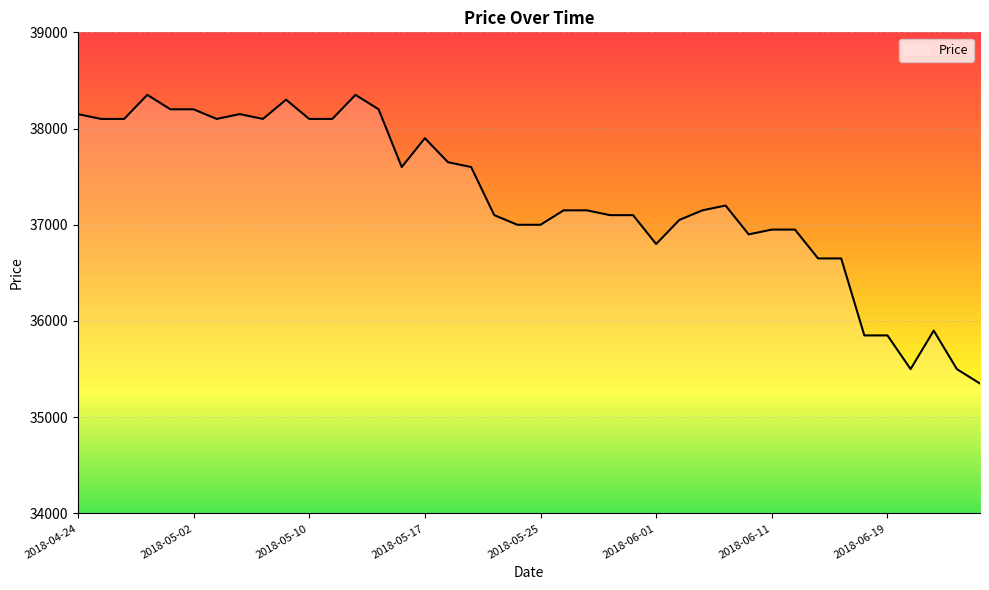

What is the maximum value shown in the chart?

38350